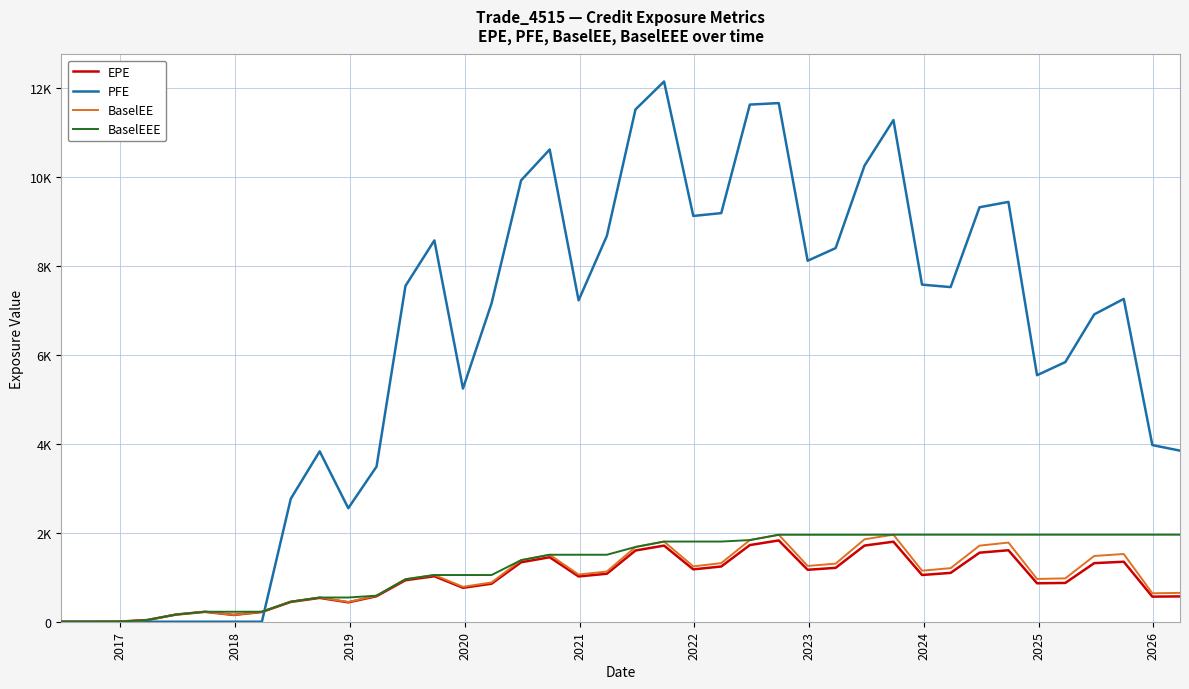

True or false: EPE and BaselEE cross at least once.

False